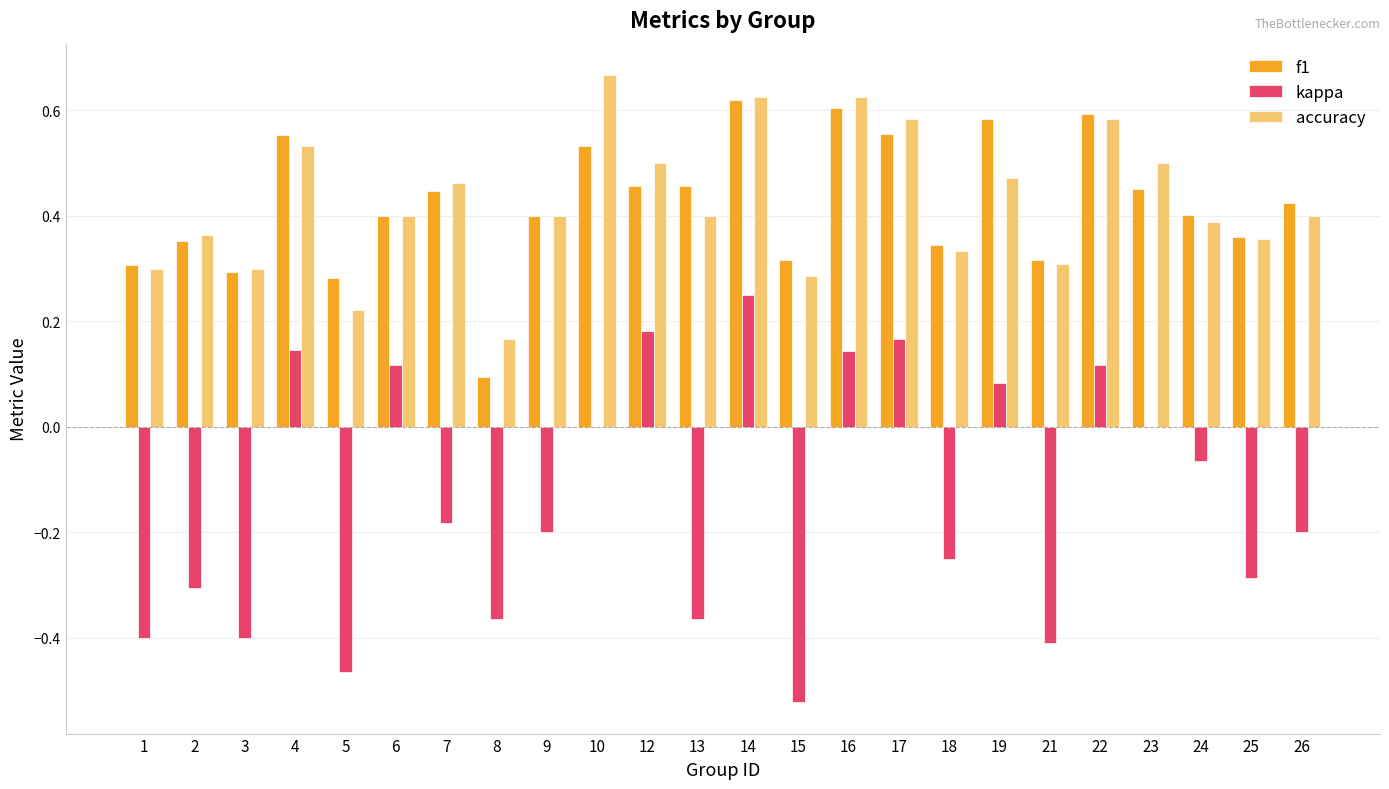

What is the sum of all accuracy values?

10.2